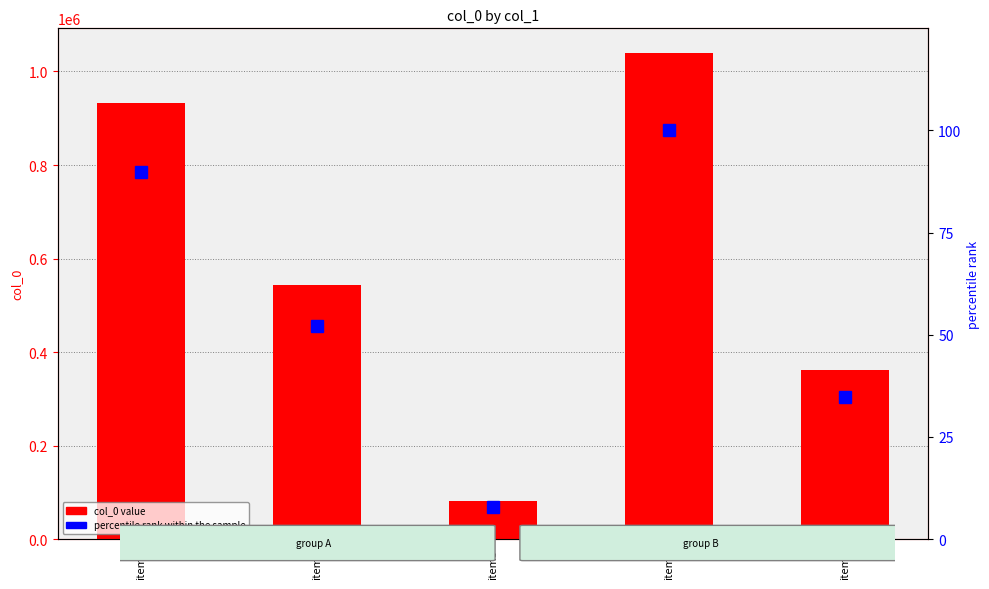

What is the difference between the second highest and second lowest values in the col_0 series?

572375.0